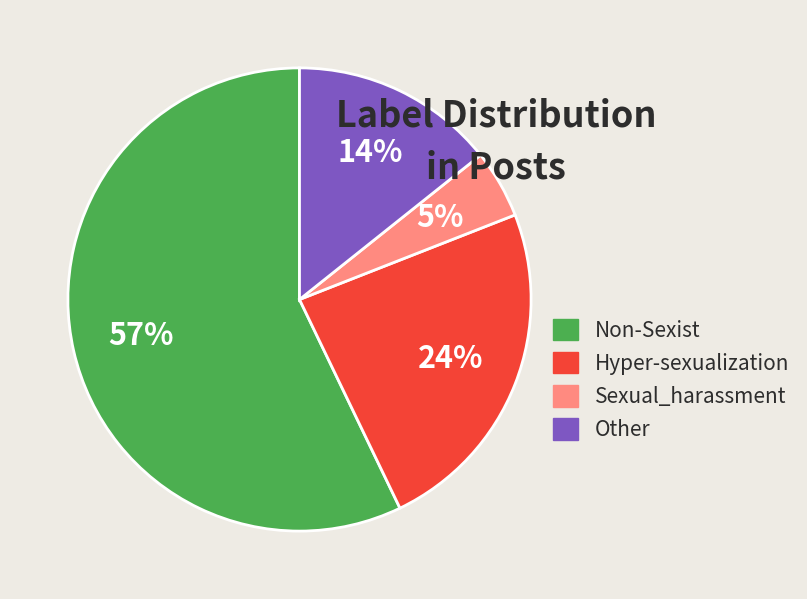

How many segments does this pie chart have?

4